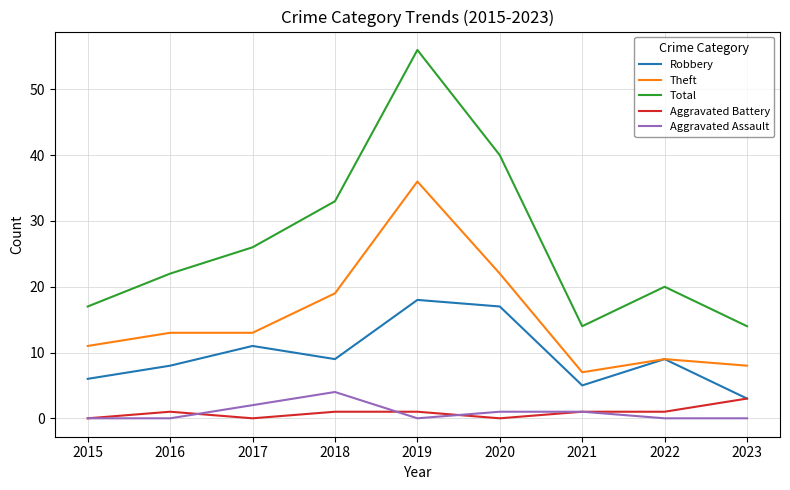

True or false: Robbery and Total cross at least once.

False